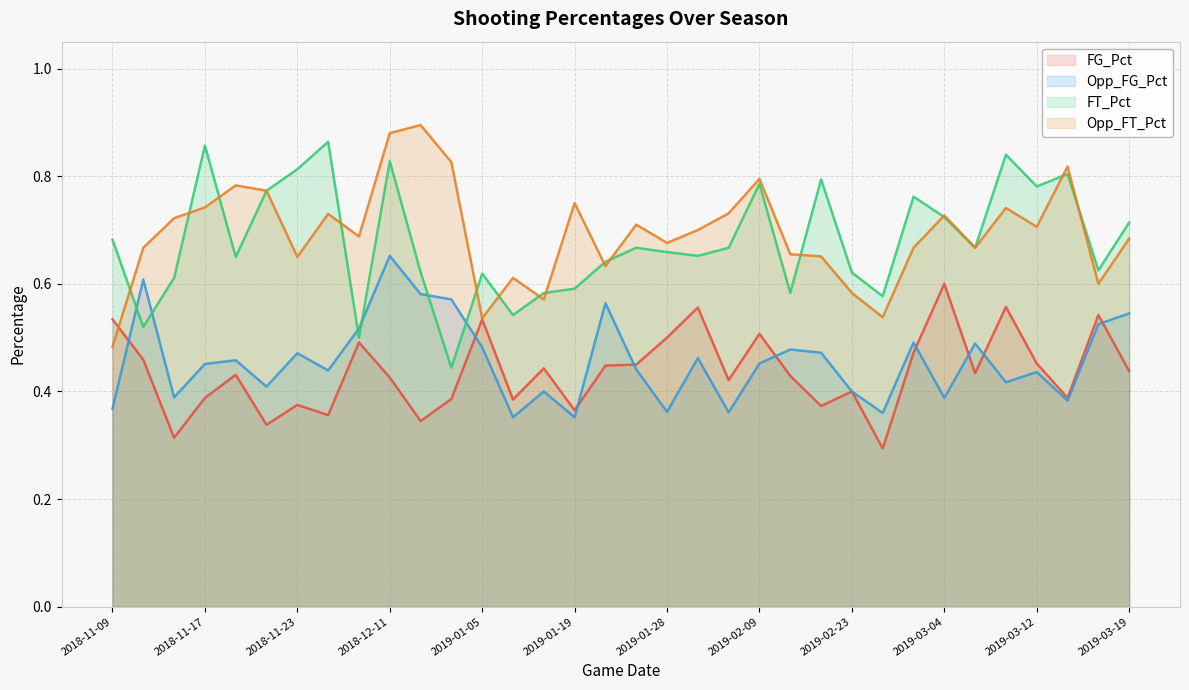

What is the label of the 32nd point from the left?

31